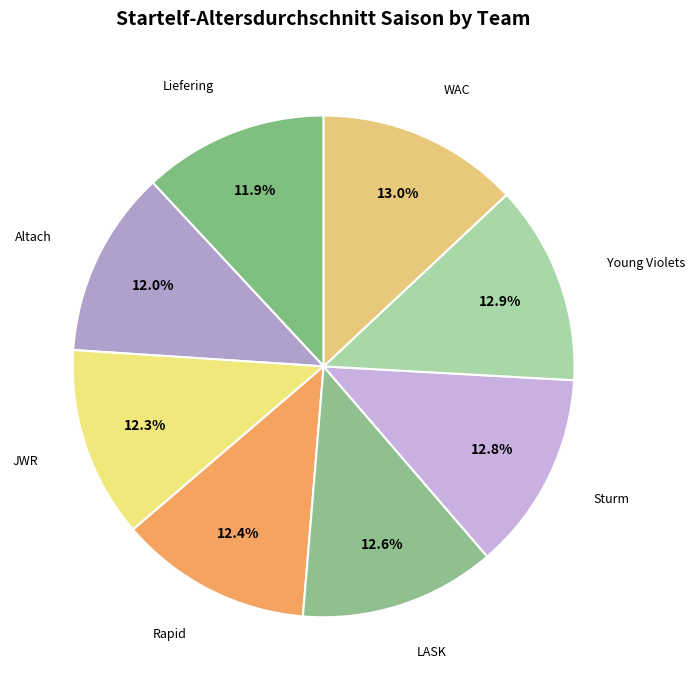

How many slices are in this pie chart?

8